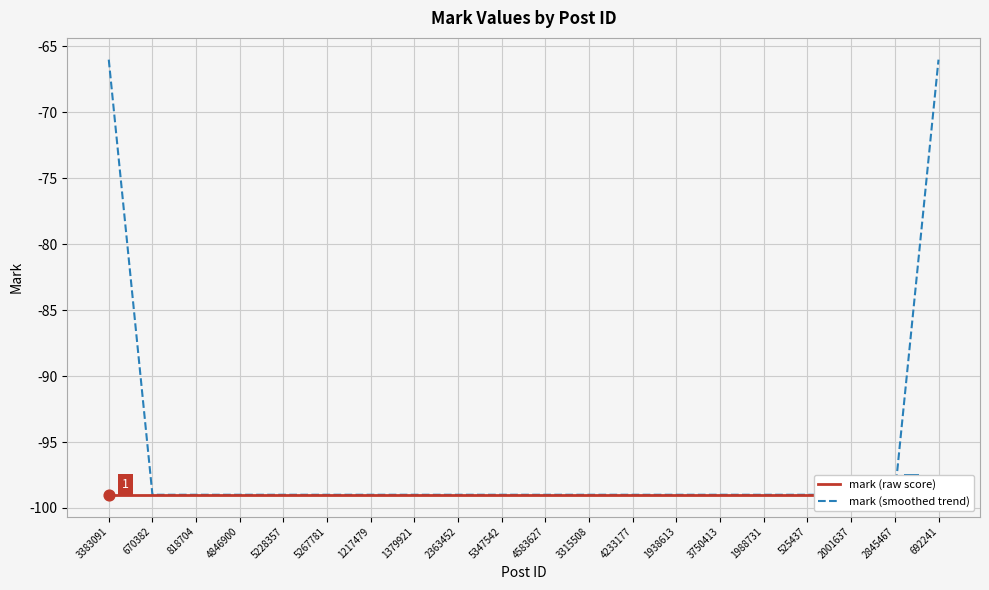

At which category is the sum across all series the highest?

3383091